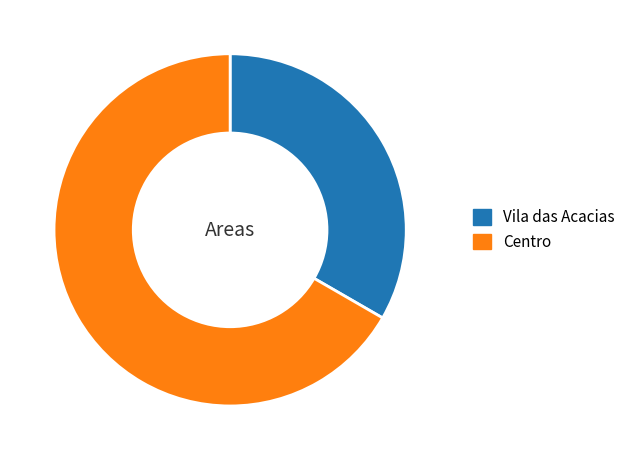

How many segments does this pie chart have?

2